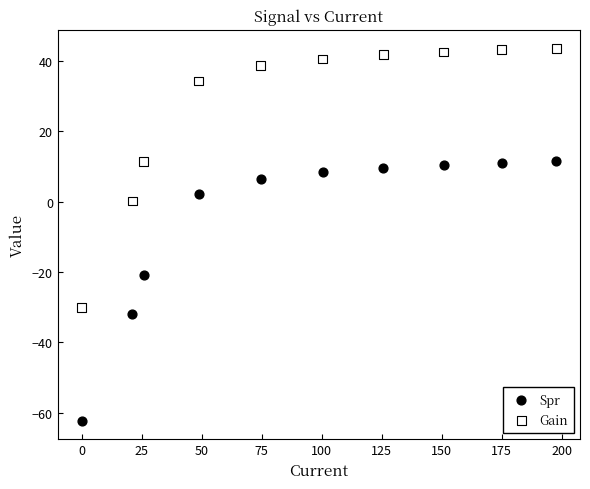

Which series contains the highest Y value?

Gain